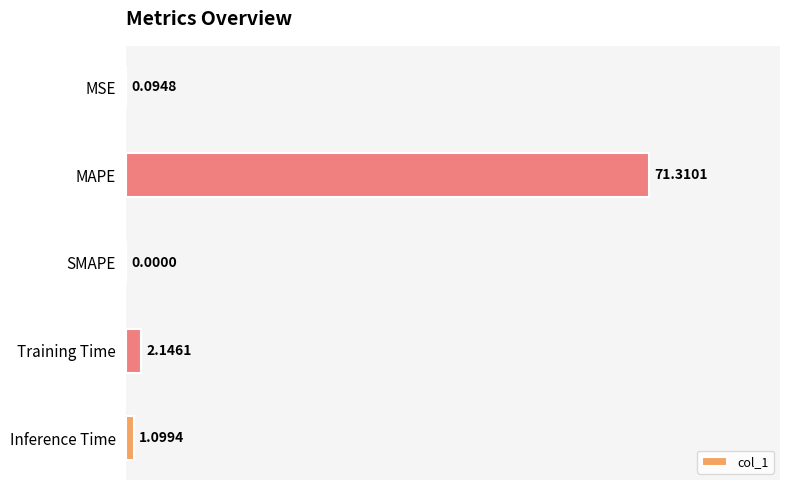

At which category does the chart reach its peak across all series?

MAPE